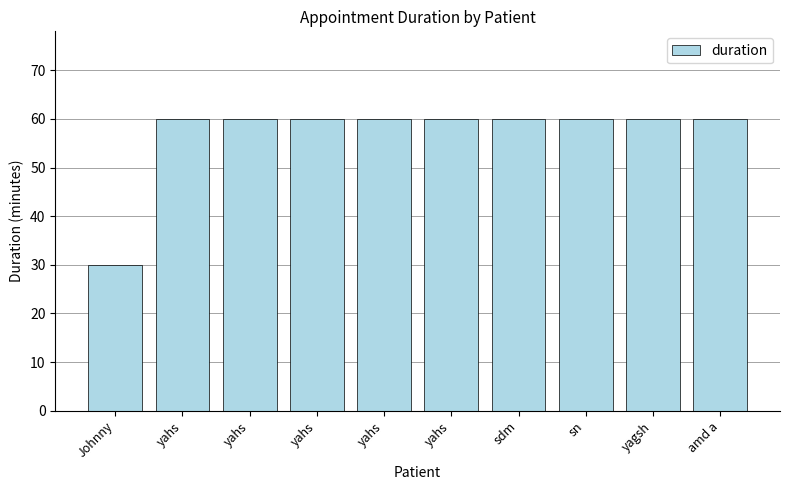

Count the number of data series in this chart.

1